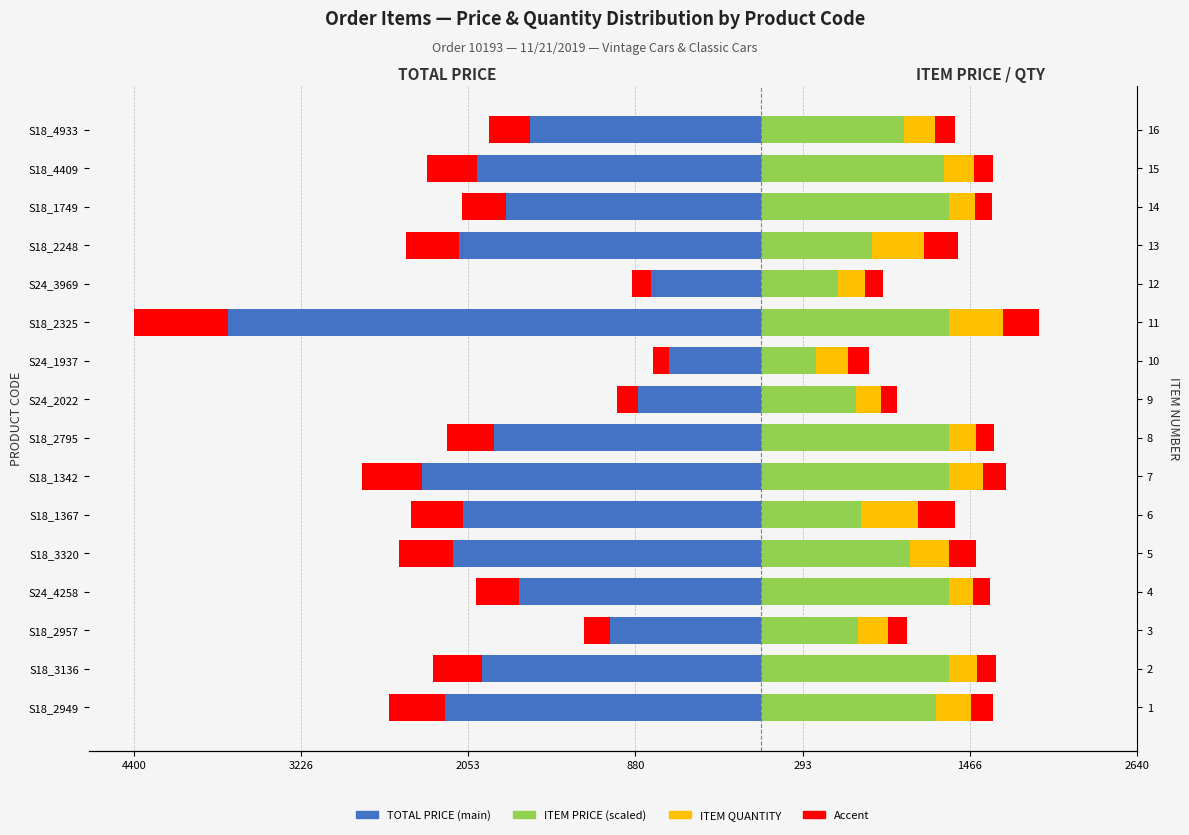

How many groups of bars are there?

16